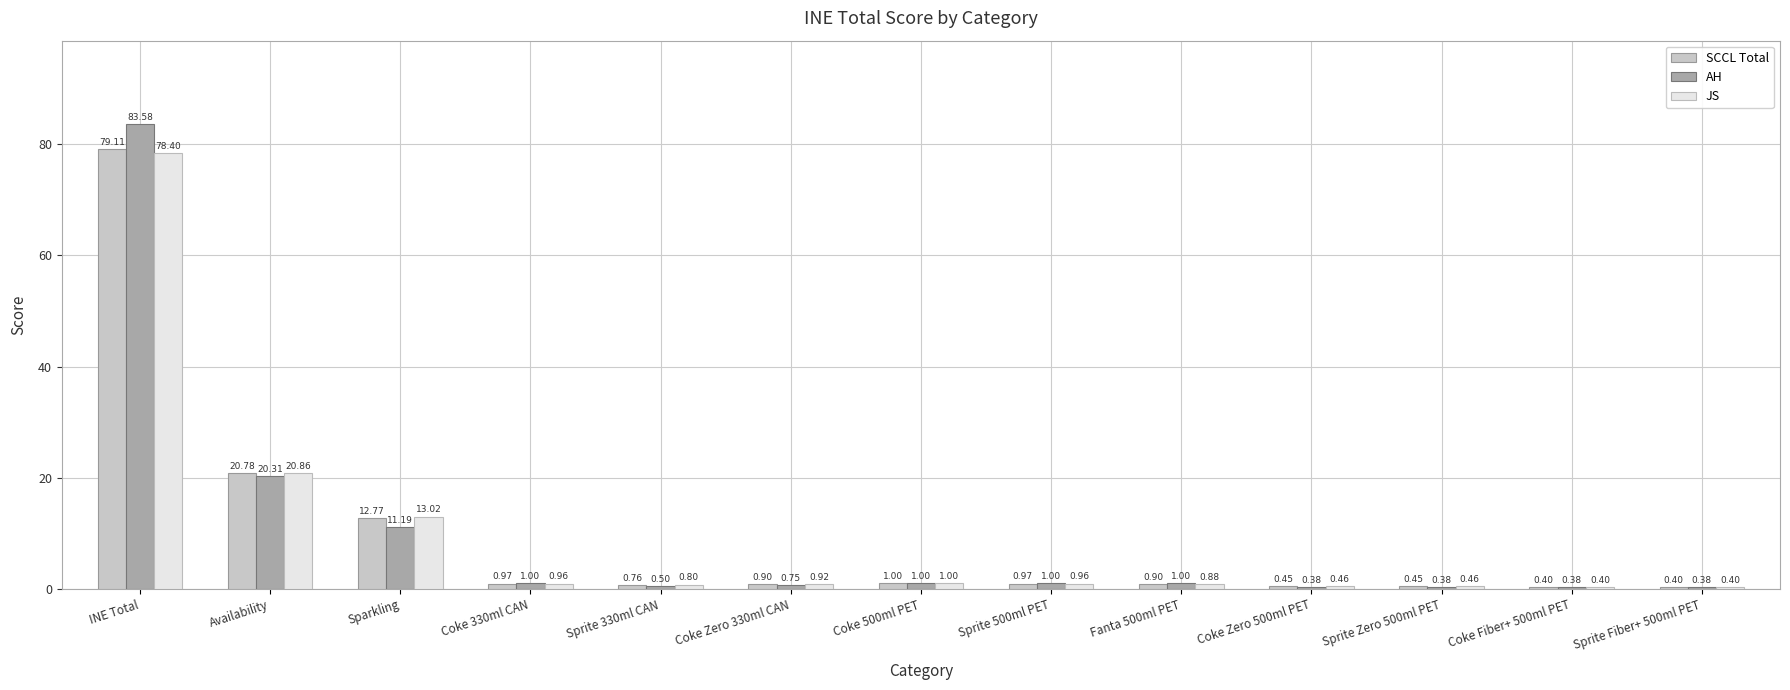

At how many categories does at least one series exceed 36?

1